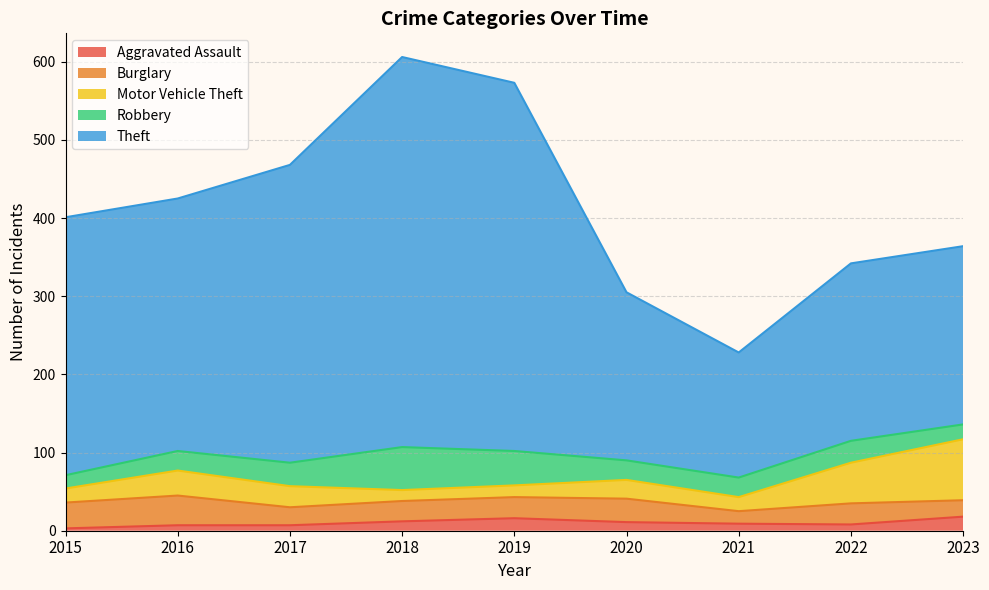

The value of Motor Vehicle Theft at 2019 is 22. True or false?

False